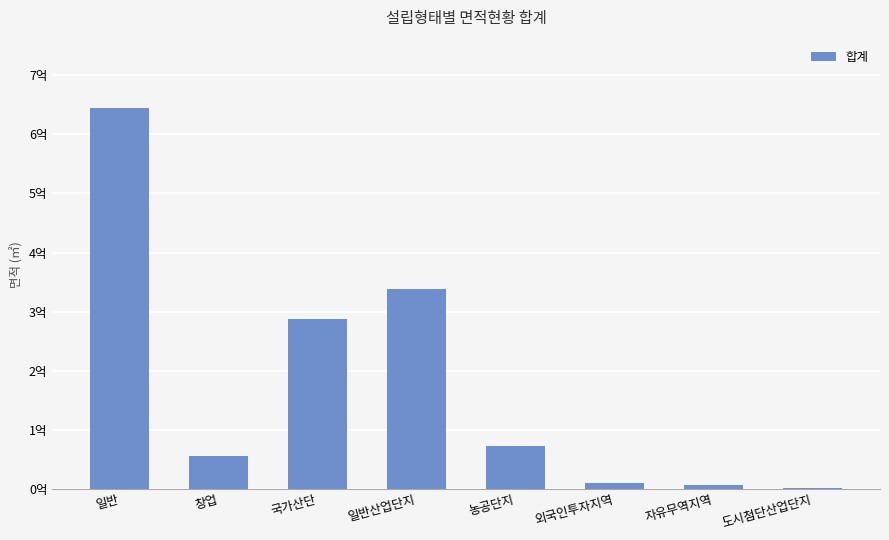

Which has a higher value, 도시첨단산업단지 or 국가산단?

국가산단